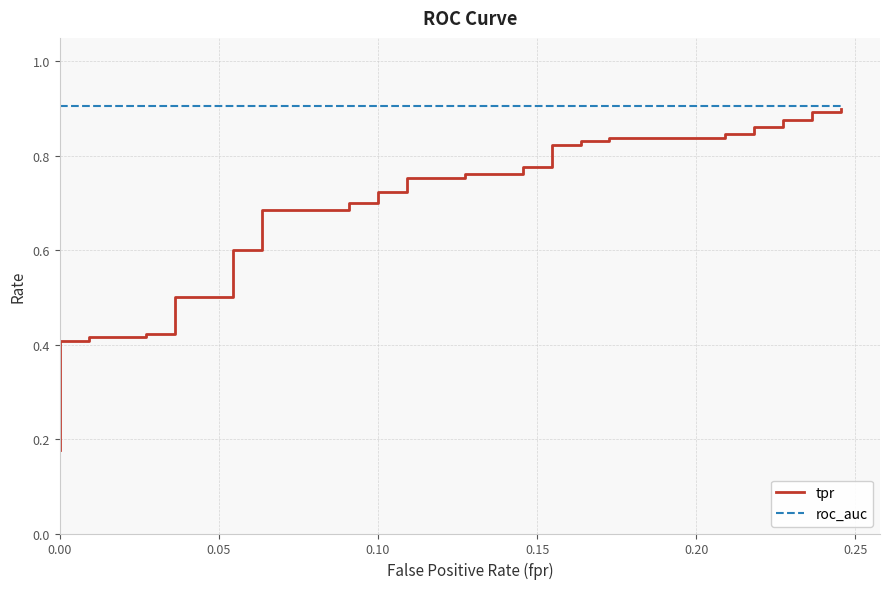

Between 22 and 31, which series saw the biggest shift?

tpr